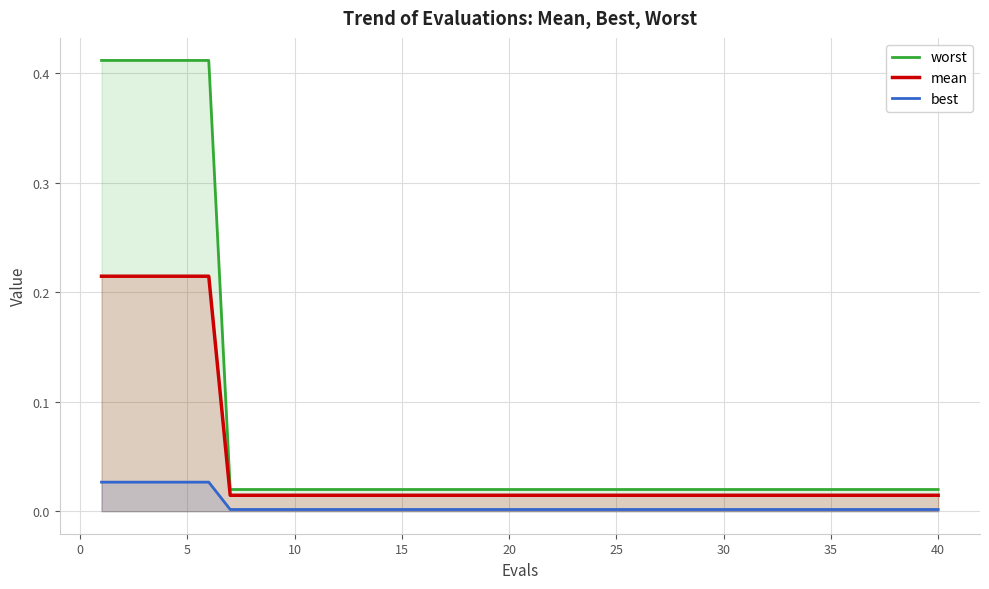

Which series has the largest range (max minus min)?

worst